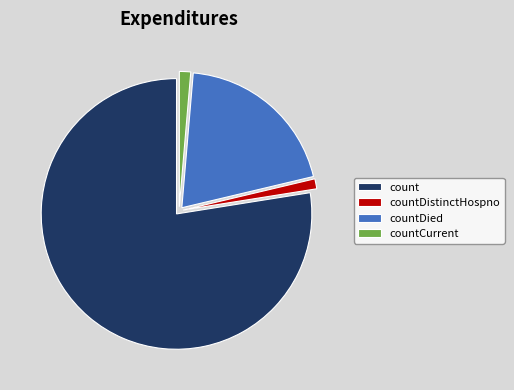

What is the largest slice in the pie chart?

count